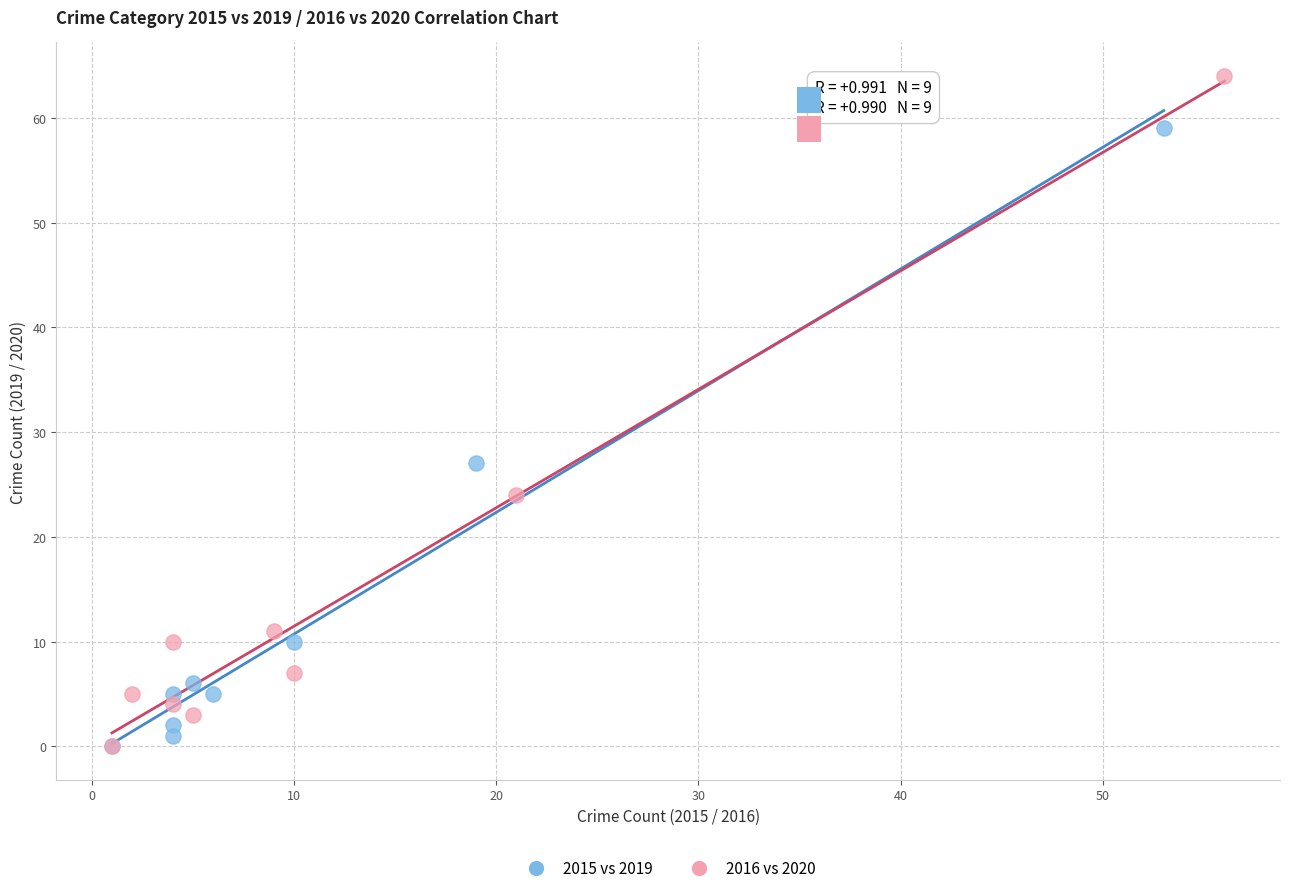

Which series reaches the maximum Y coordinate?

2016 vs 2020